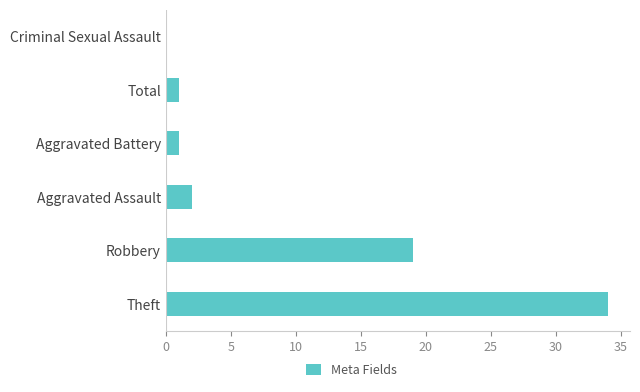

What is the sum of the values at Total and Robbery?

20